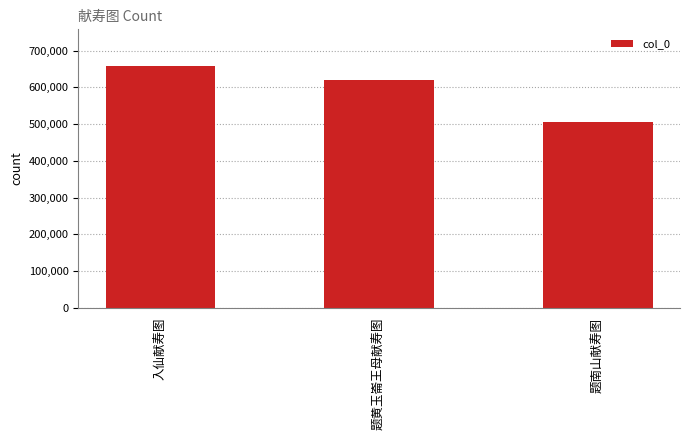

What is the label of the 1st bar from the right?

题南山献寿图